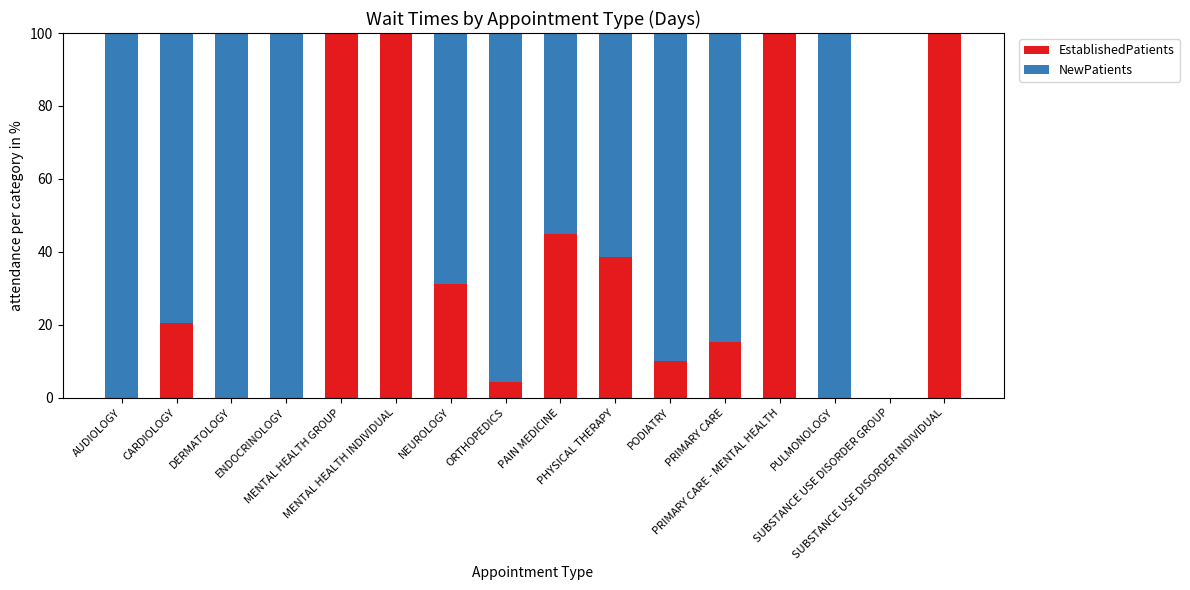

How many values in the EstablishedPatients series exceed 20?

8